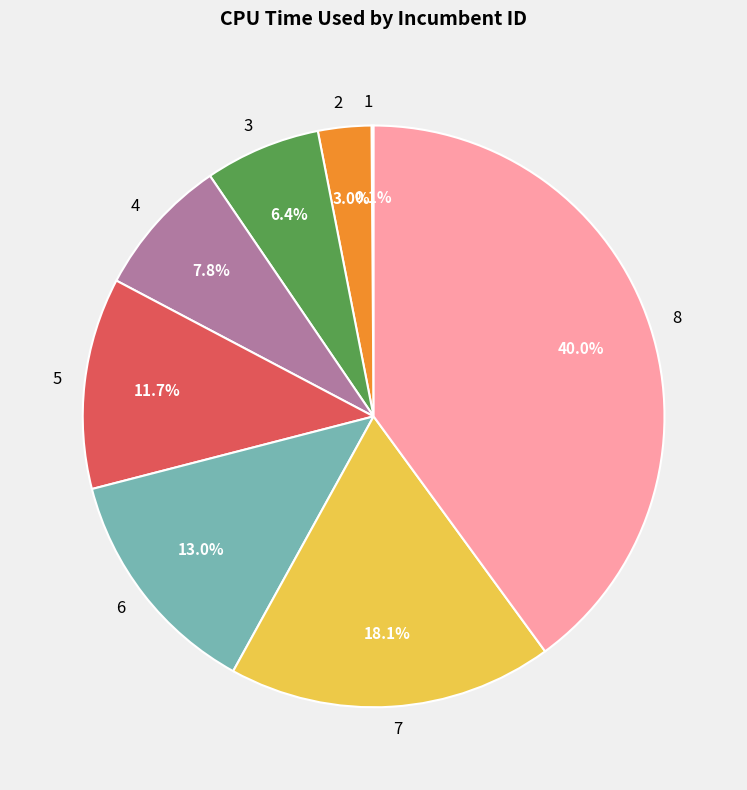

To the nearest percent, what portion does 4 represent?

8%